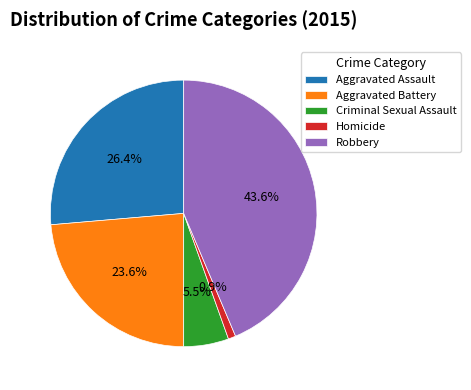

To the nearest percent, what is the combined percentage of Criminal Sexual Assault and Aggravated Battery?

29%